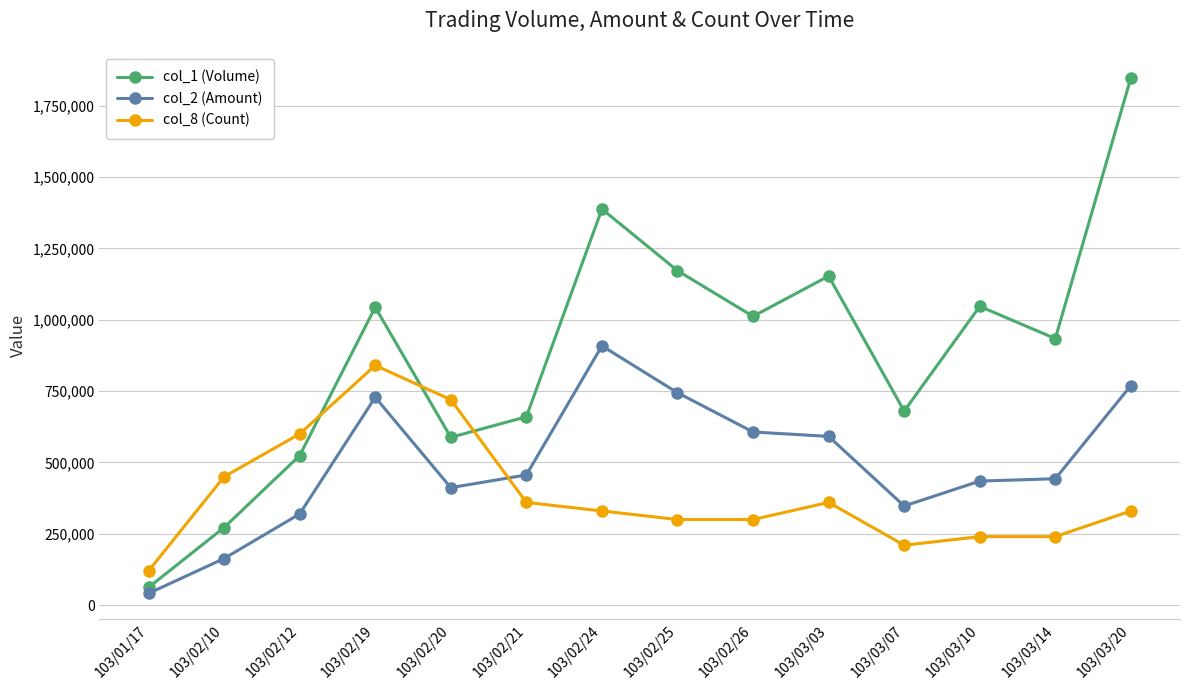

Read the col_2 (Amount) value at 103/02/26.

606780